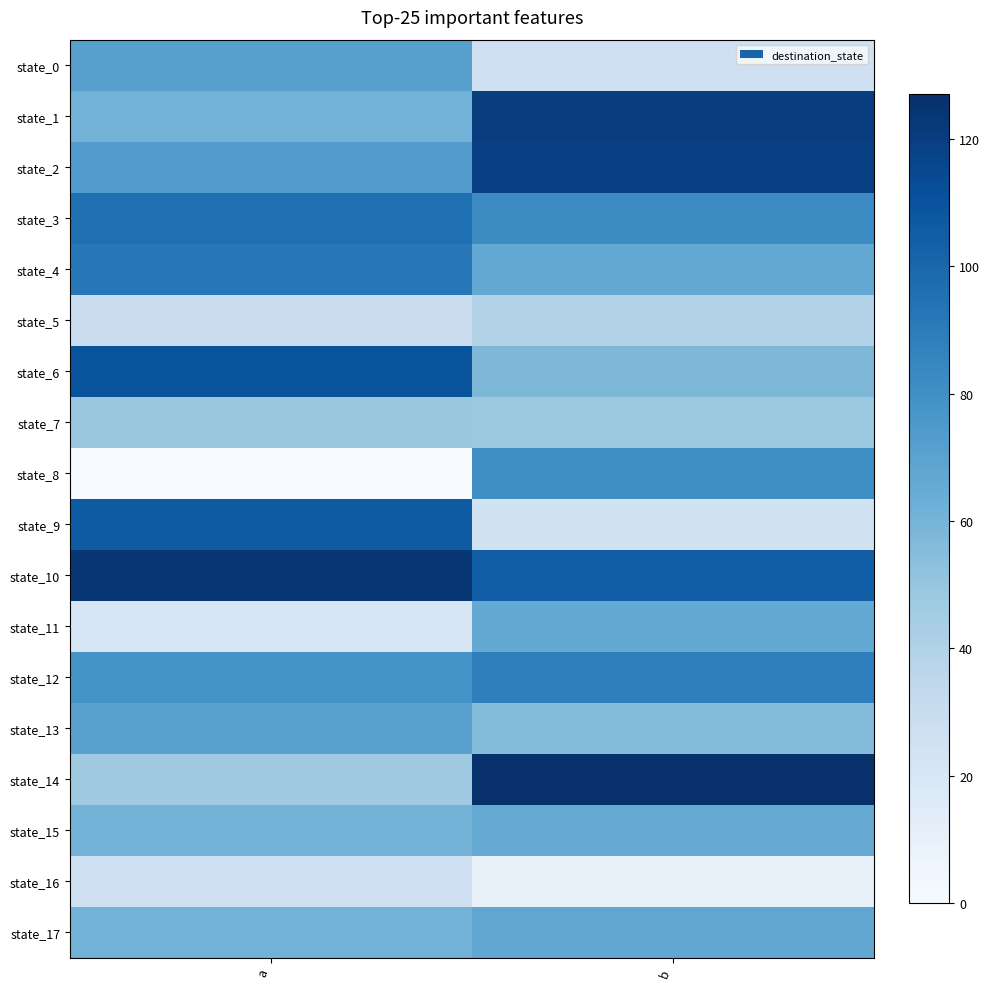

Between b and a, which is larger?

a